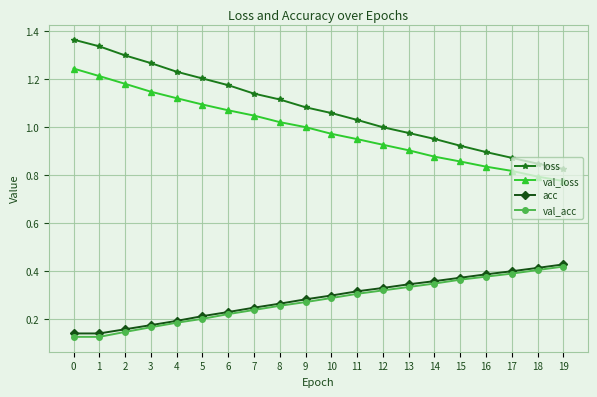

The value of loss at 8 is 1.1. True or false?

True